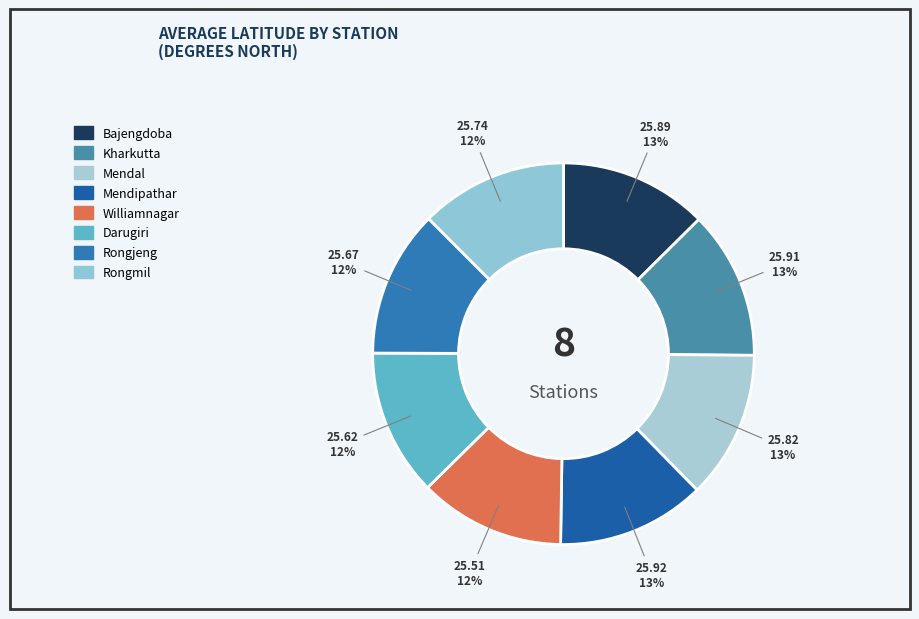

How many segments does this pie chart have?

8